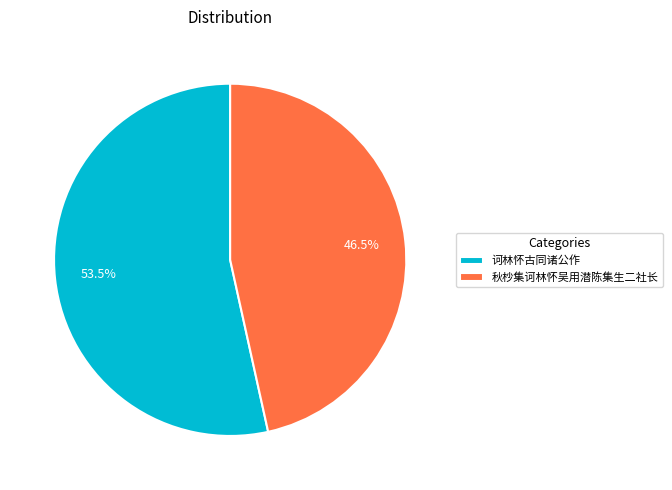

To the nearest percent, what is the average slice percentage?

50%